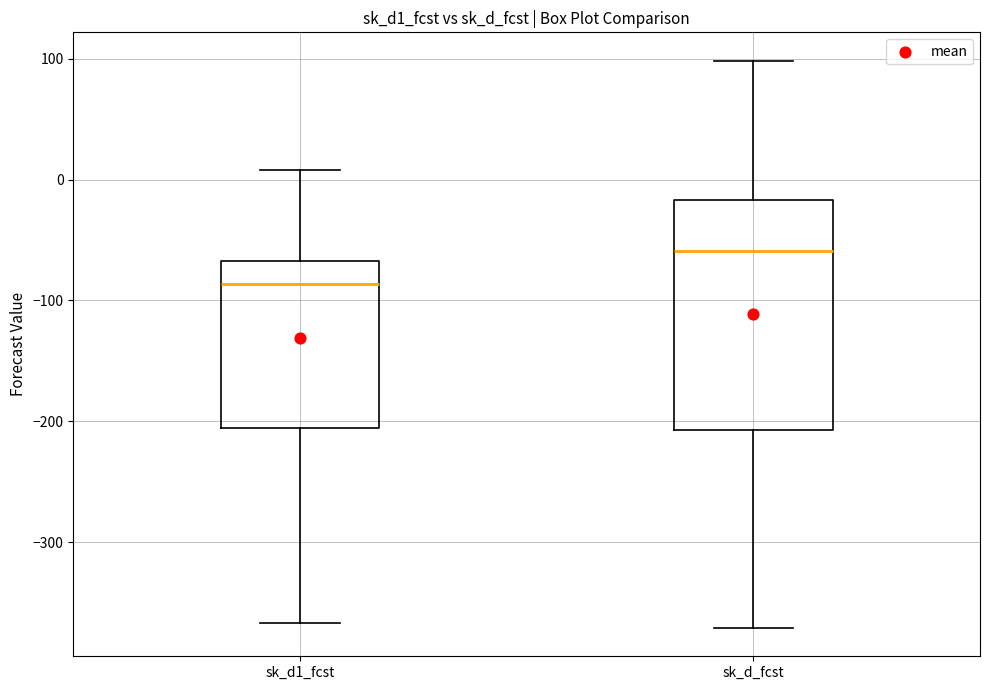

Where is the upper edge of the box for sk_d_fcst on the y-axis? The values are not printed on the chart, so give them approximately, as read against the axis.

-20